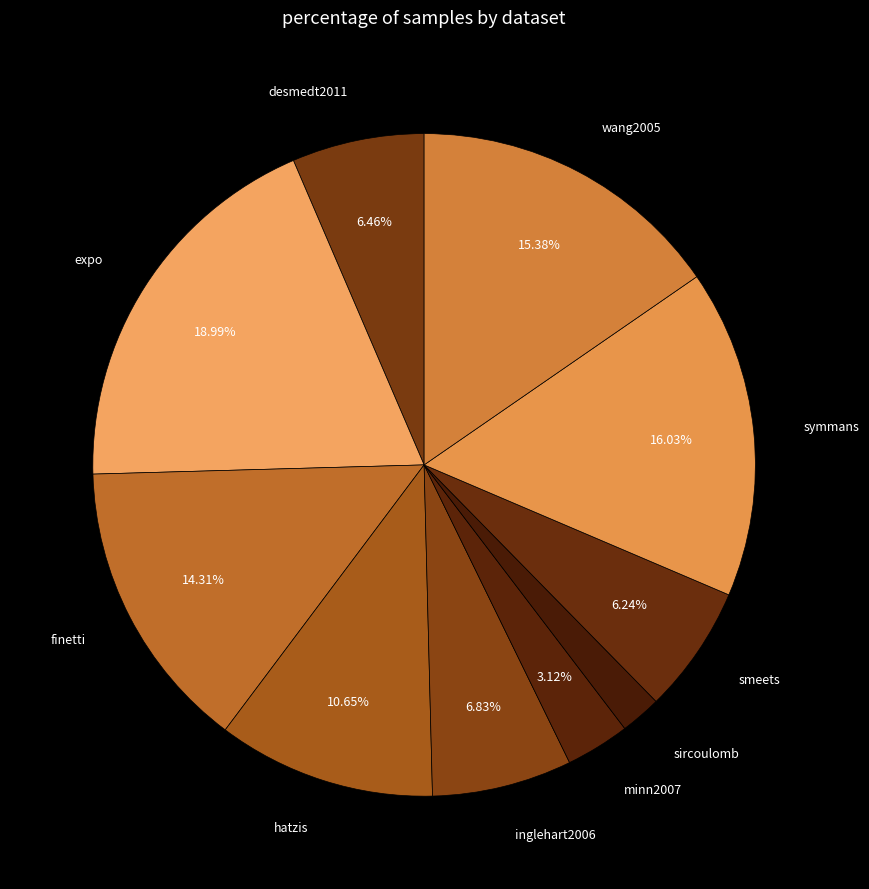

Count the number of slices in the pie.

10